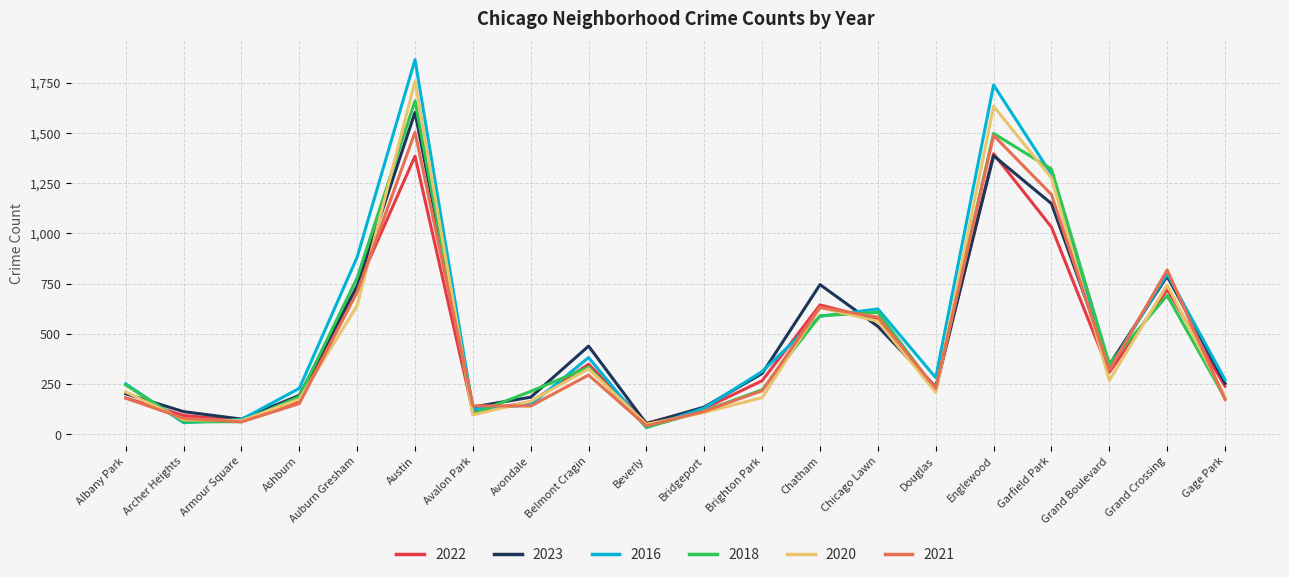

What is the difference between the maximum and minimum values in the 2020 series?

1706